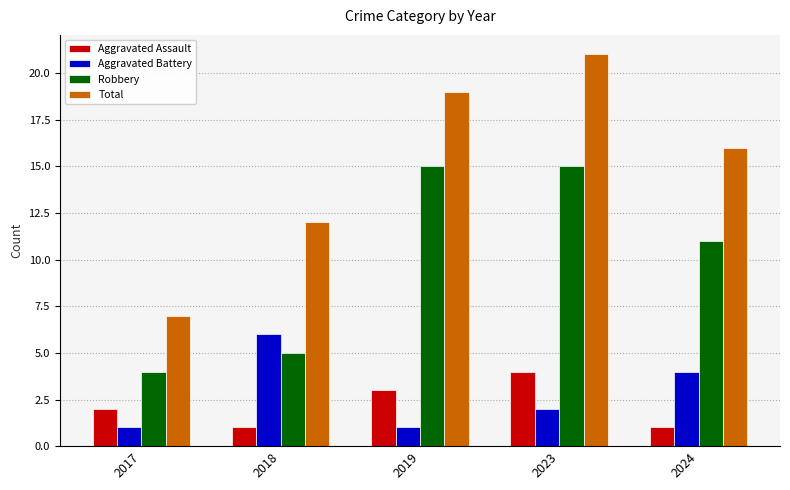

The Robbery series shows 5 at 2018. True or false?

True